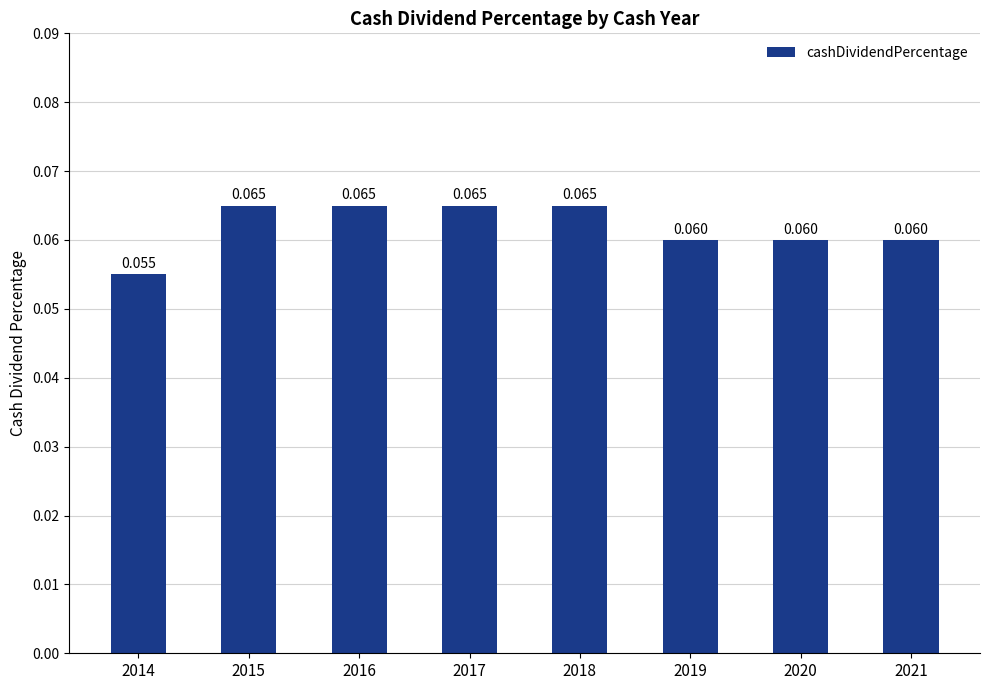

Is it true that the value at 2017 is 0.1?

True